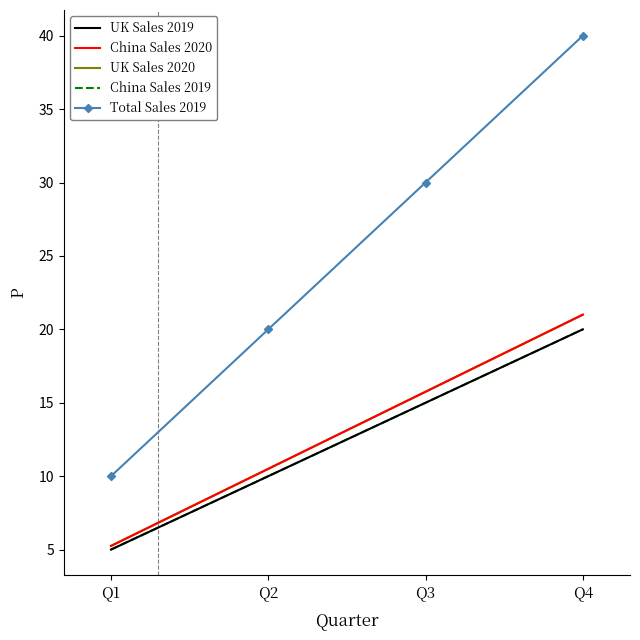

True or false: UK Sales 2020 and UK Sales 2019 cross at least once.

False